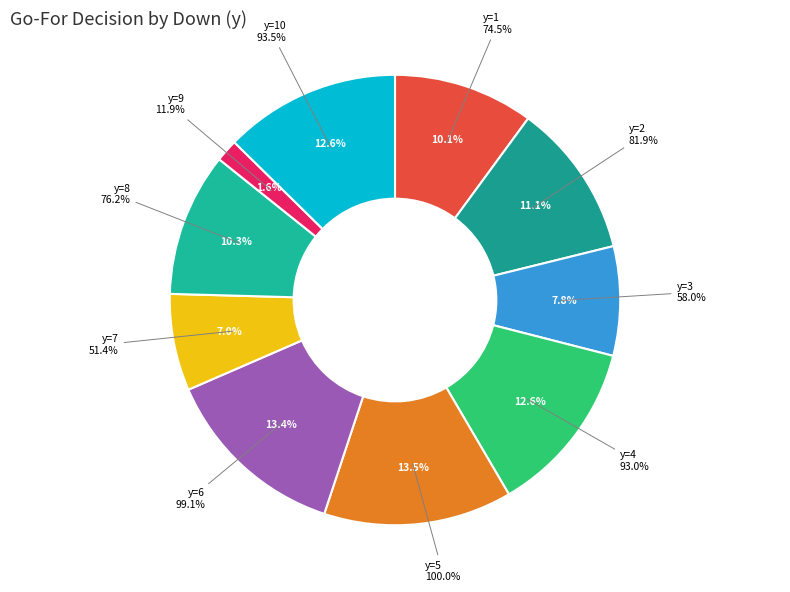

To the nearest percent, what percentage of the pie is y=8?

10%